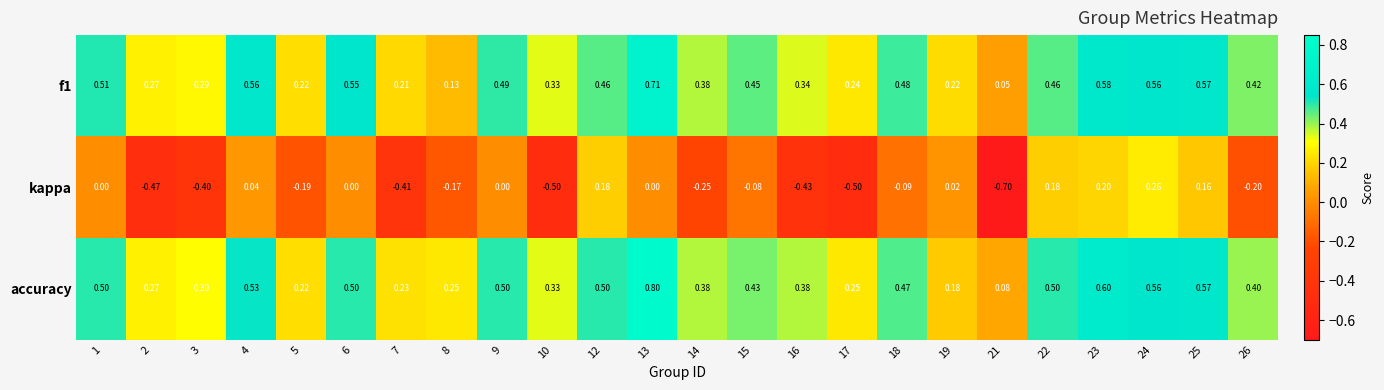

What is the total value across all series at 25?

1.3